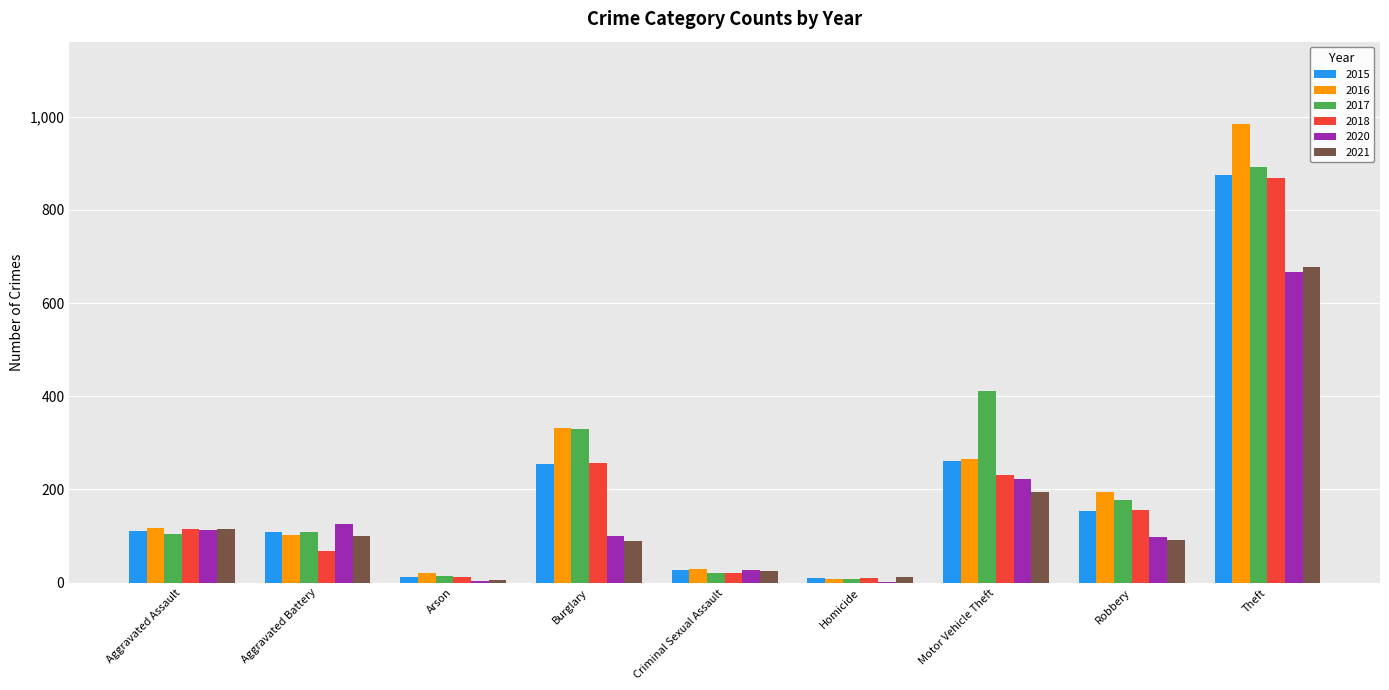

Is the value of 2015 at Motor Vehicle Theft greater than the value of 2017 at Aggravated Assault?

Yes